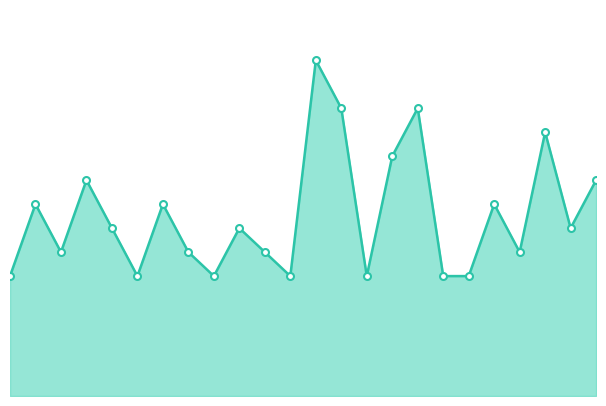

What is the difference between the second highest and second lowest values?

4.6